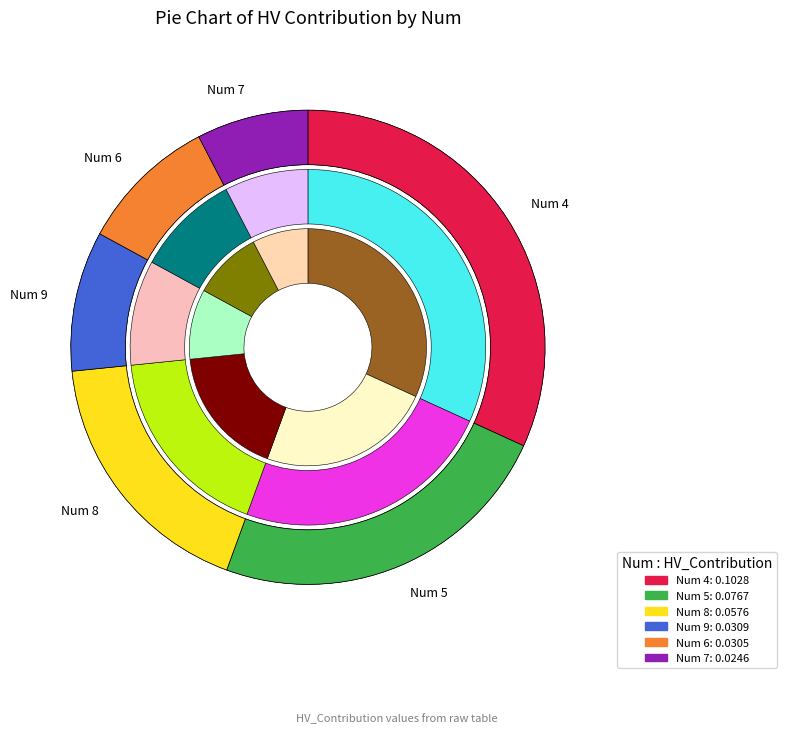

Is there a majority slice in this chart?

No